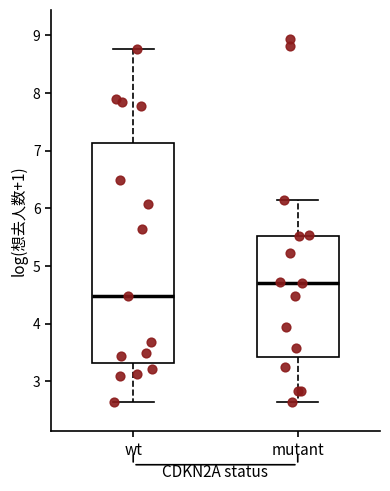

Which box has the highest median line?

mutant